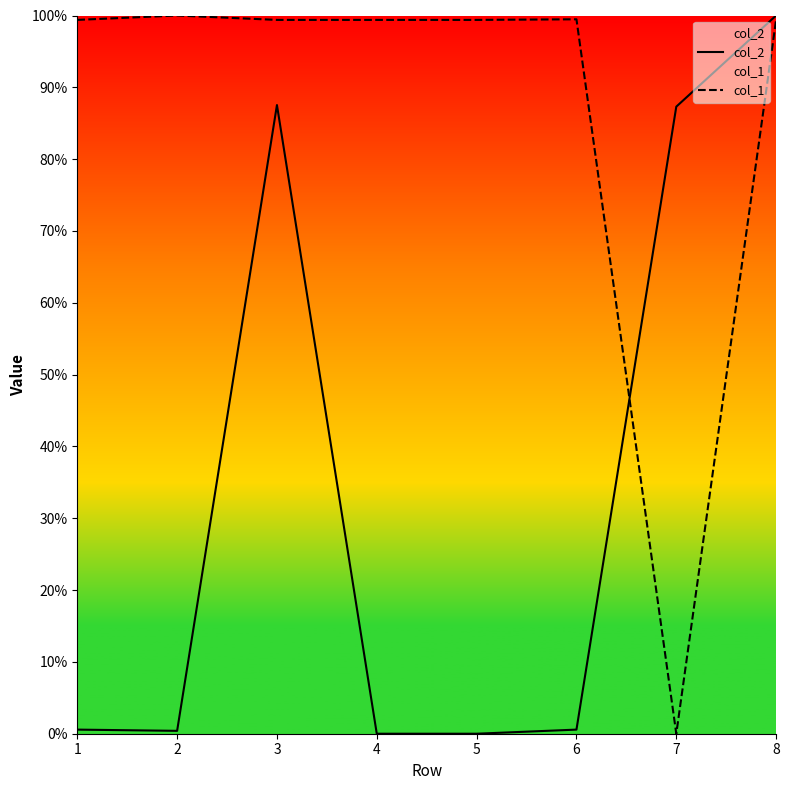

Reading left to right, what are all the values shown in this chart?

col_2: 1=0.6	2=0.4	3=87.5	4=0.0	5=0.0	6=0.6	7=87.3	8=100.0
col_1: 1=99.4	2=100.0	3=99.4	4=99.4	5=99.4	6=99.5	7=0.0	8=99.4